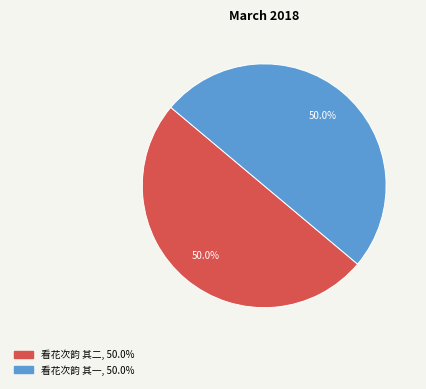

Do 看花次韵 其一 and 看花次韵 其二 together represent more than half of the pie?

Yes